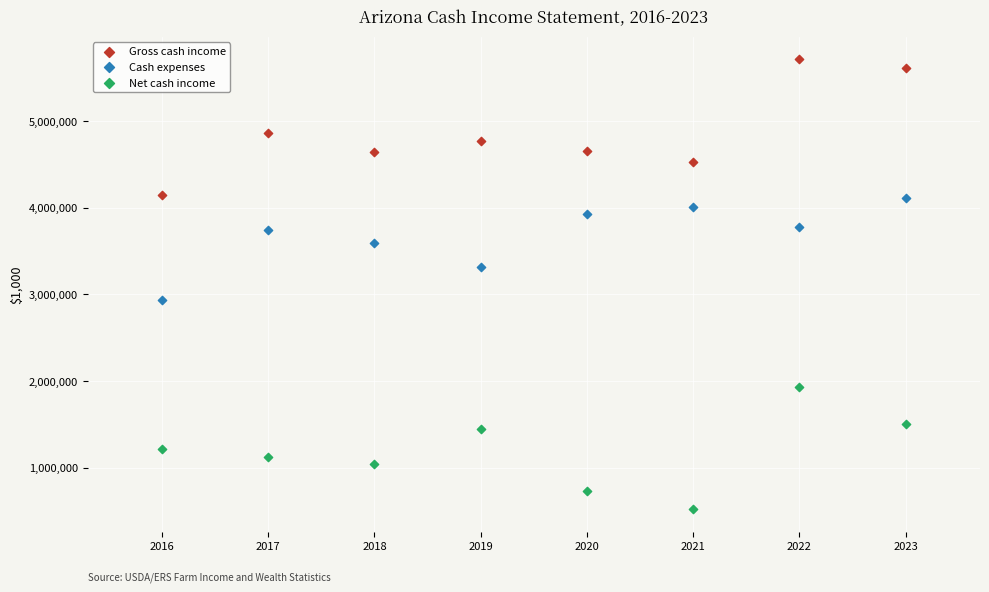

Which series reaches the minimum Y coordinate?

Net cash income